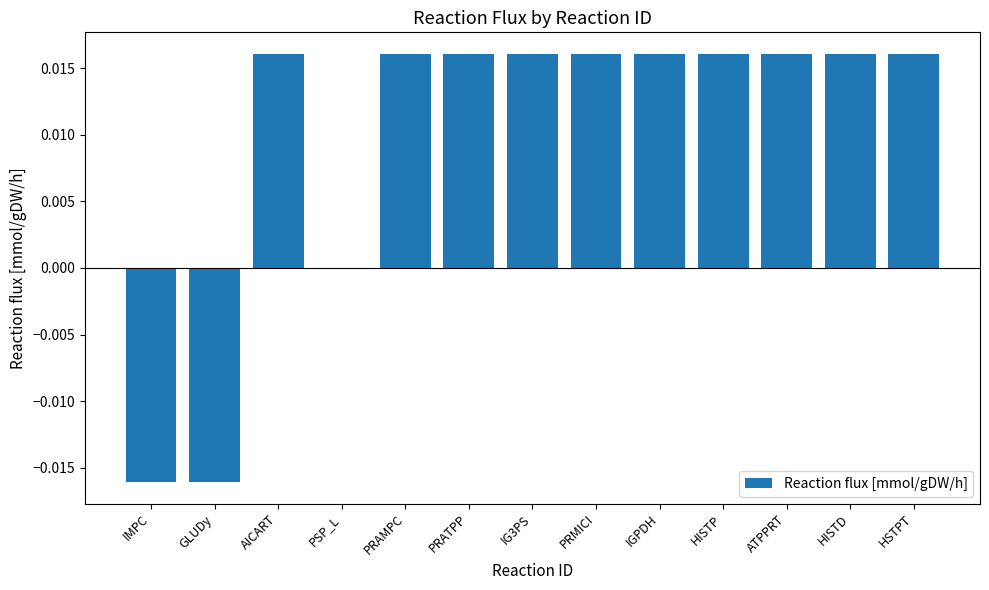

Between PSP_L and IG3PS, which is larger?

IG3PS